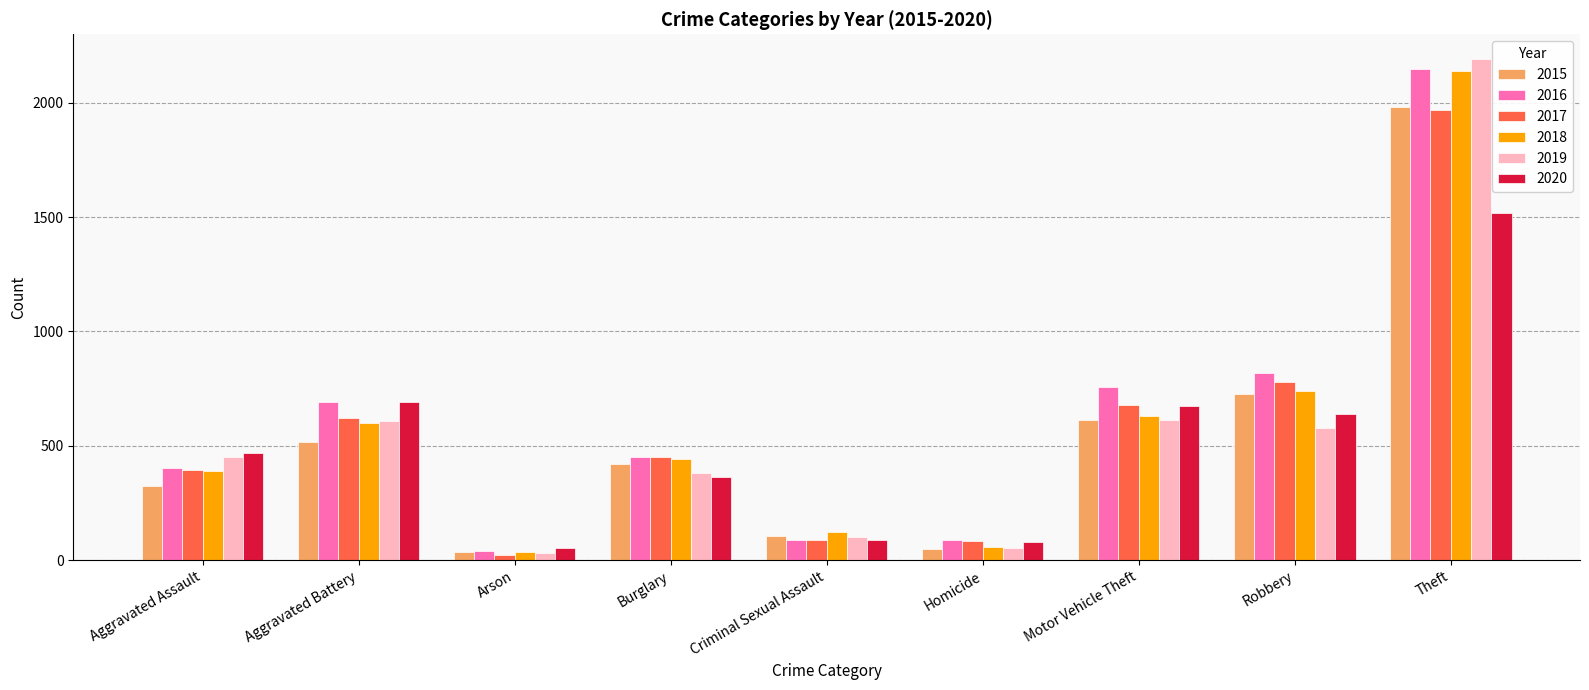

Is it true that 2020 equals 355 at Motor Vehicle Theft?

False